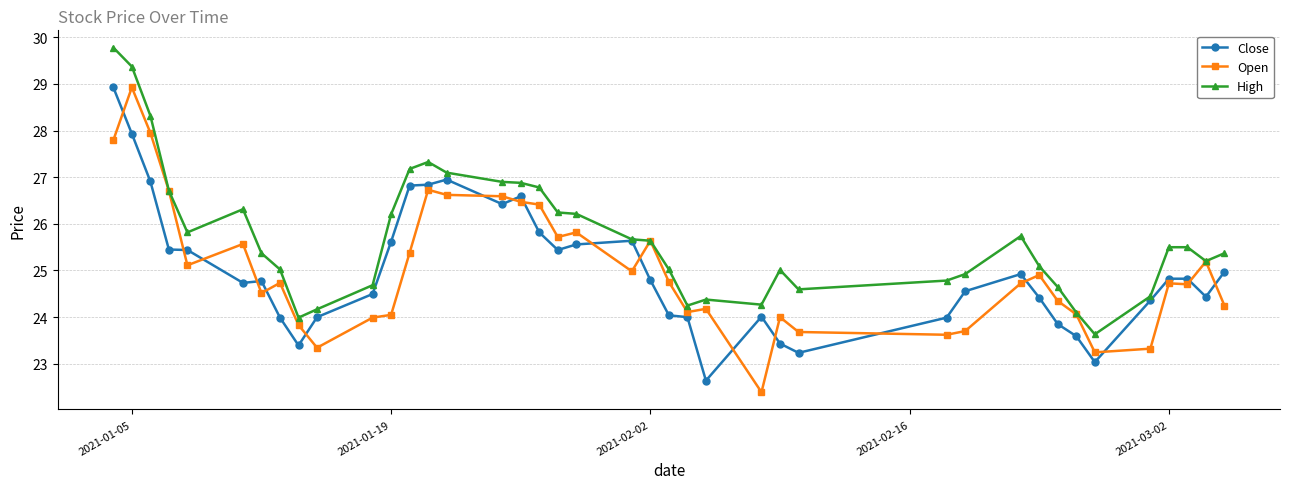

Which series has the largest total across all categories?

High